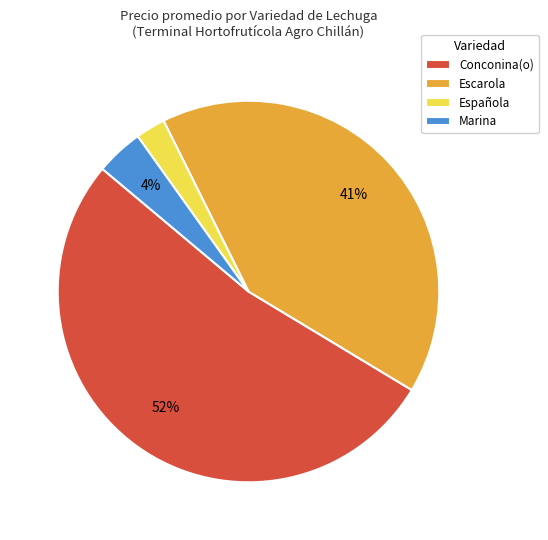

Is there any slice that represents more than half of the pie?

Yes